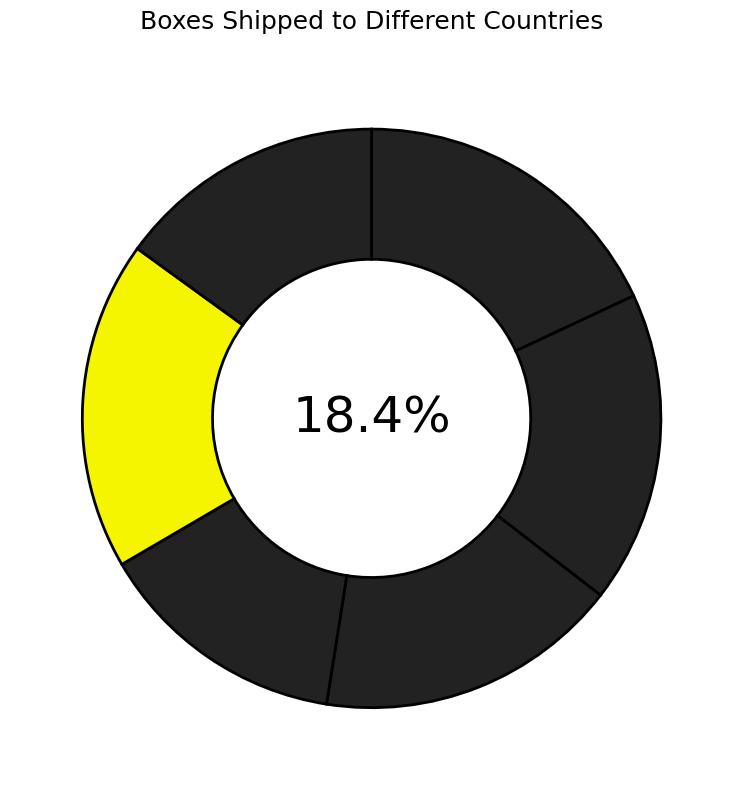

Is New Zealand the majority of the pie?

No